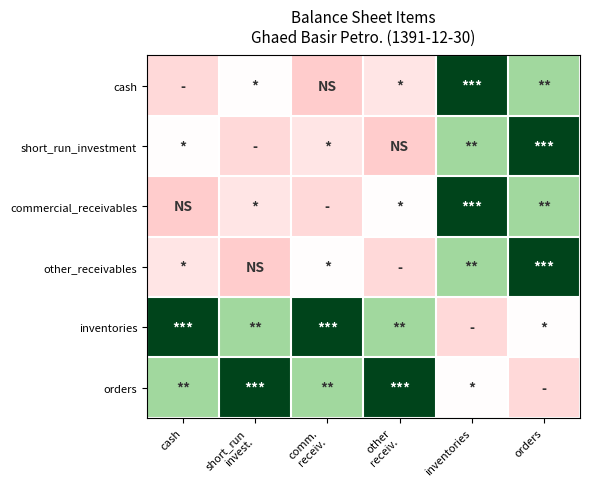

What is the smallest value displayed?

10330